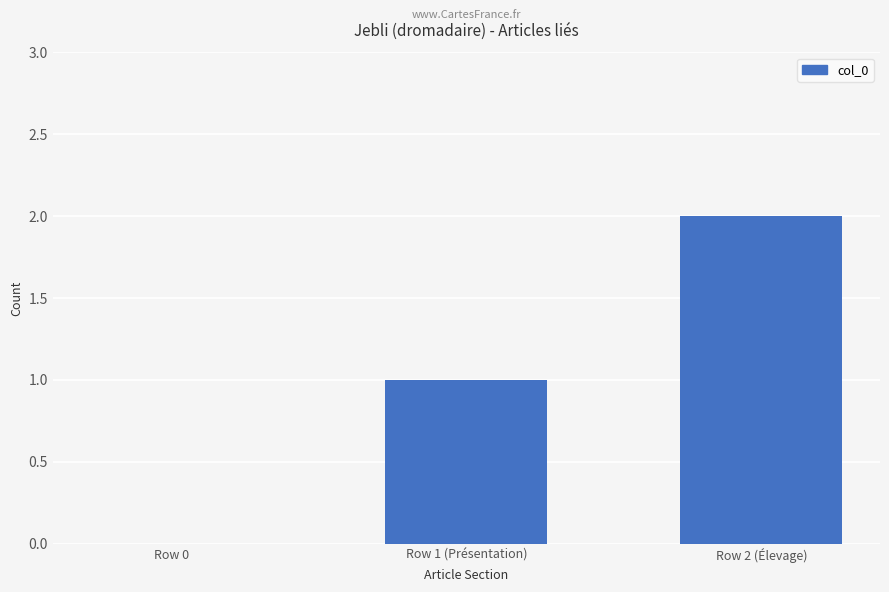

Between Row 0 and Row 2 (Élevage), which is larger?

Row 2 (Élevage)